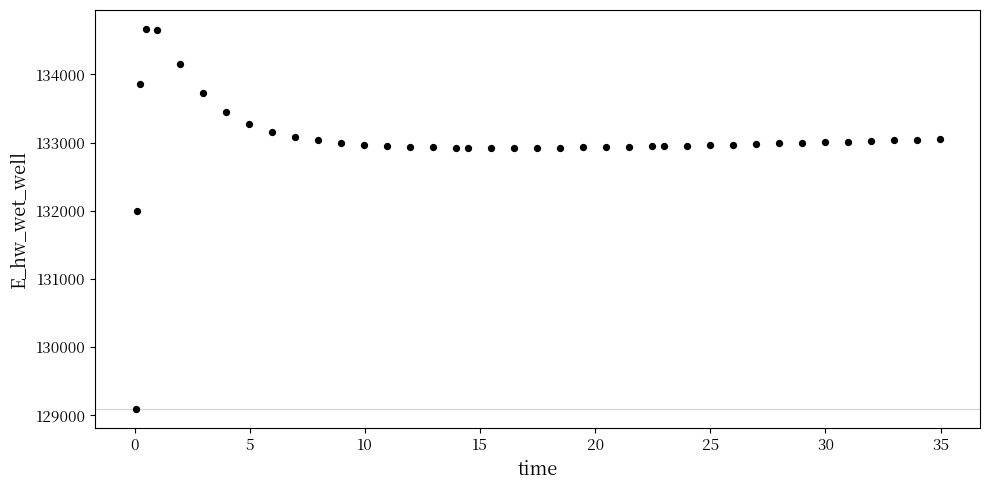

What is the range of X values (max minus min)?

34.9